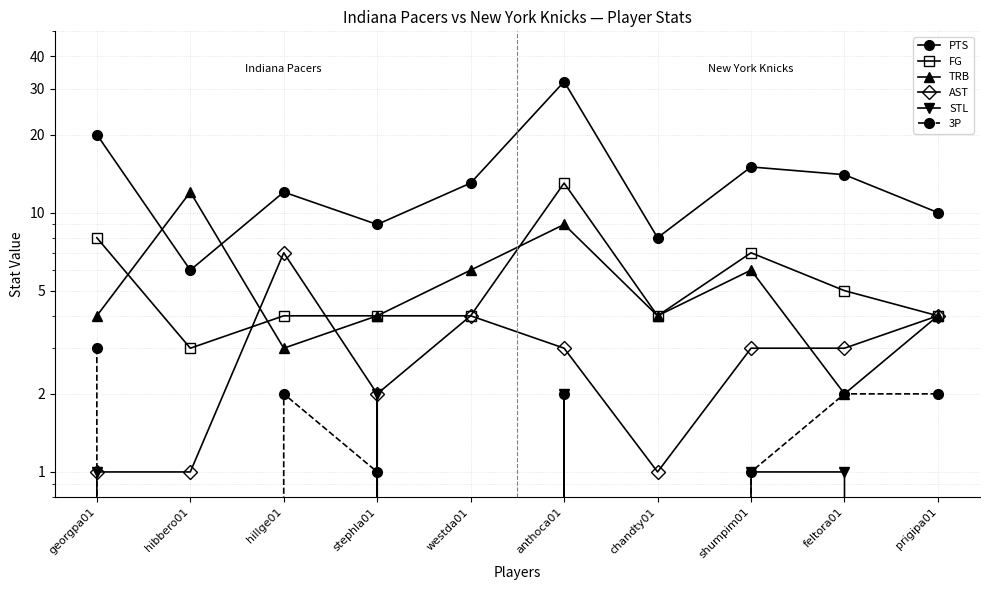

True or false: STL has more than 1 interior local peaks.

True